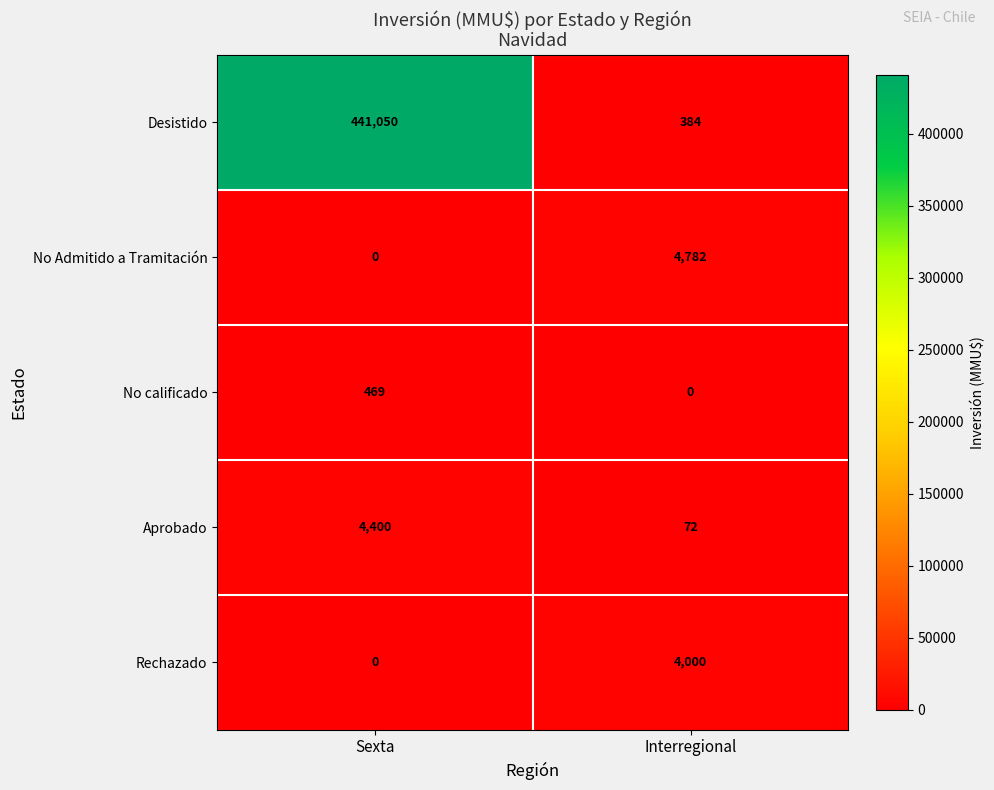

True or false: Aprobado has a value of 7258 at Sexta.

False